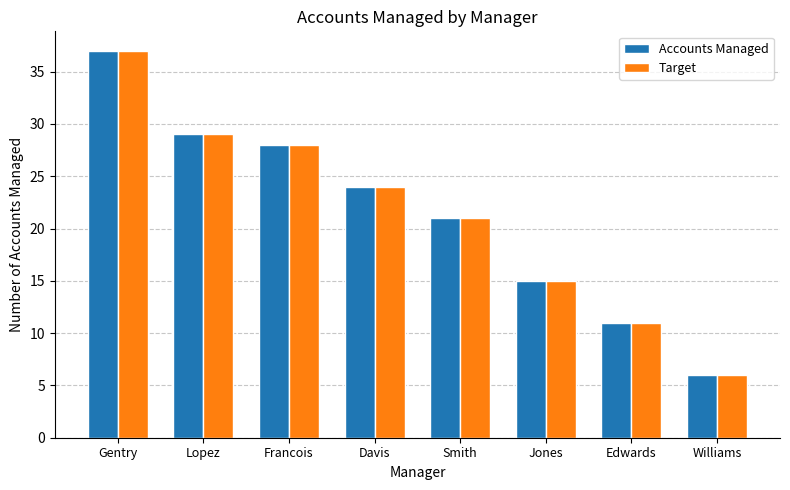

What is the difference between the maximum and second lowest values in the Accounts Managed series?

26